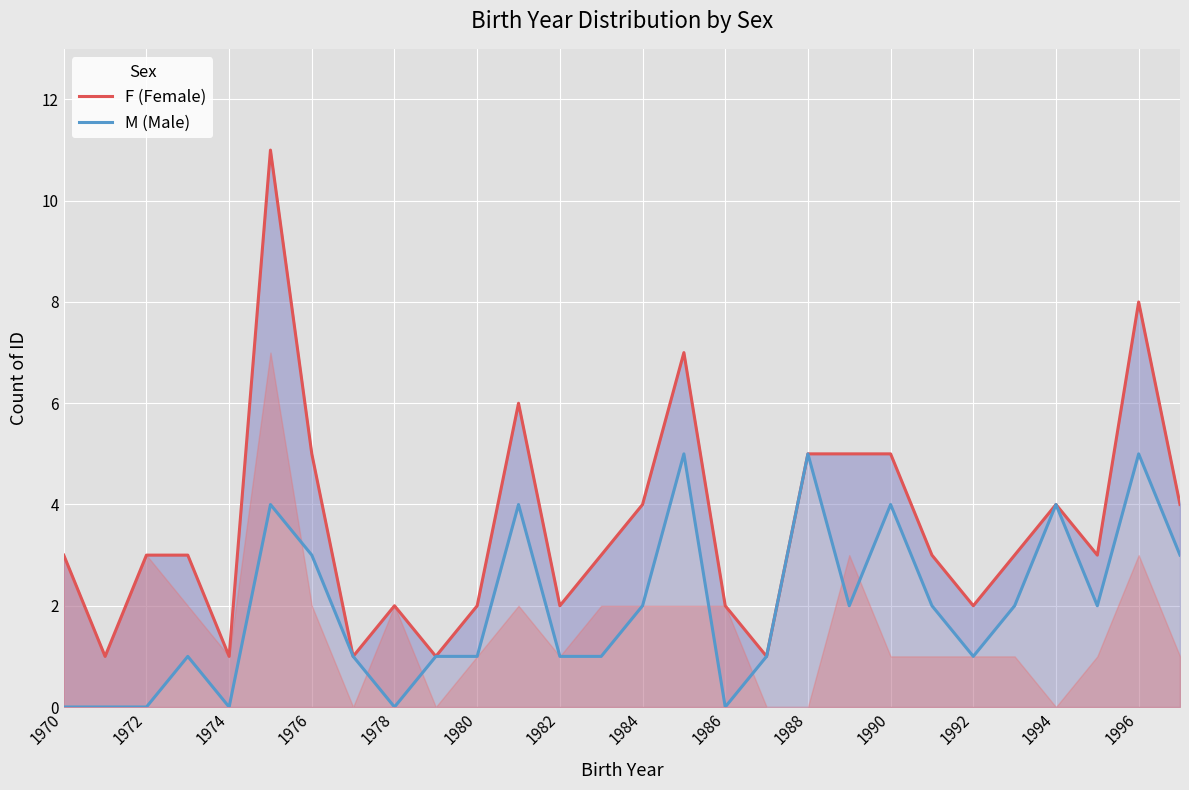

Reading left to right, extract all data points from this chart.

F (Female): 3	1	3	3	1	11	5	1	2	1	2	6	2	3	4	7	2	1	5	5	5	3	2	3	4	3	8	4
M (Male): 0	0	0	1	0	4	3	1	0	1	1	4	1	1	2	5	0	1	5	2	4	2	1	2	4	2	5	3